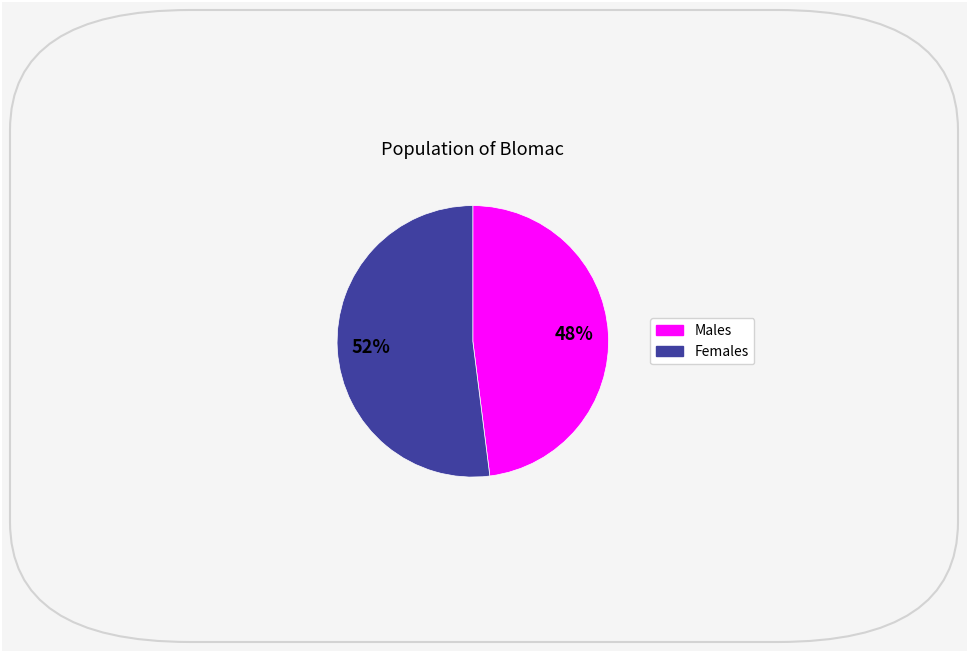

To the nearest percent, what is the difference between the largest and smallest slice percentages?

4%